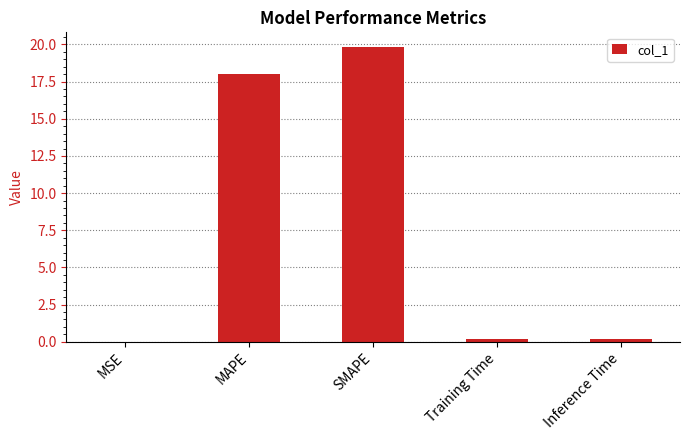

At which category does the chart reach its peak across all series?

SMAPE